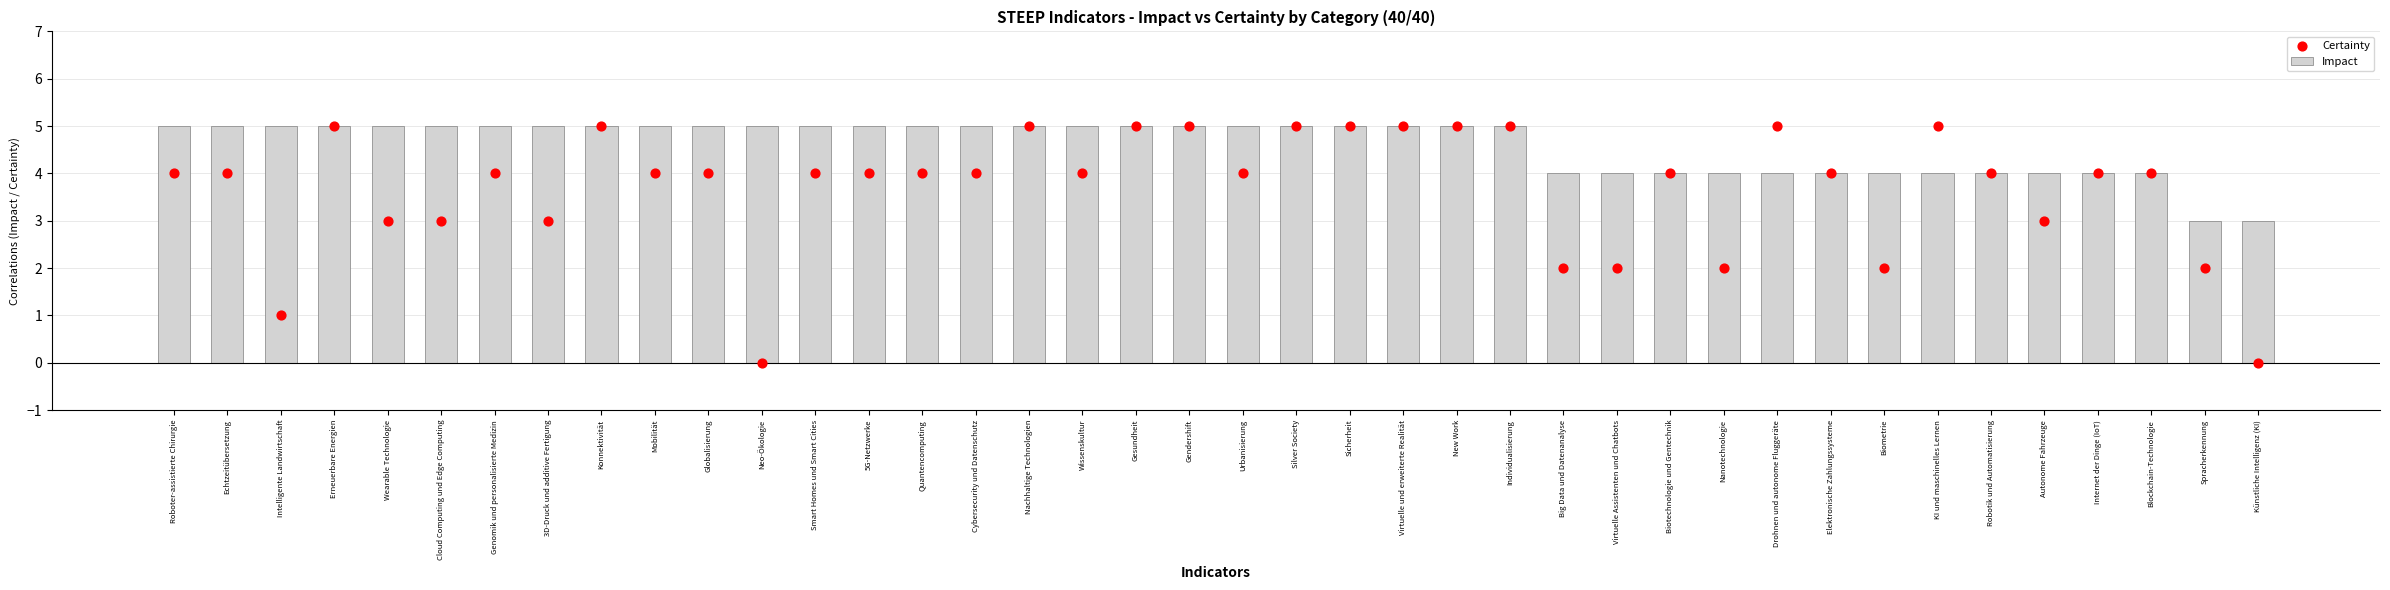

Which series contains the lowest Y value?

Certainty